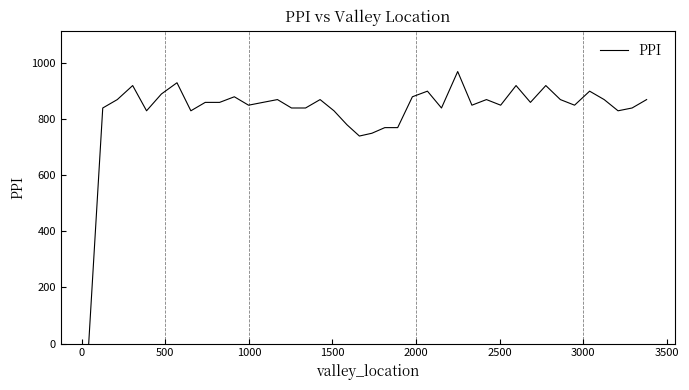

What is the maximum value shown in the chart?

970